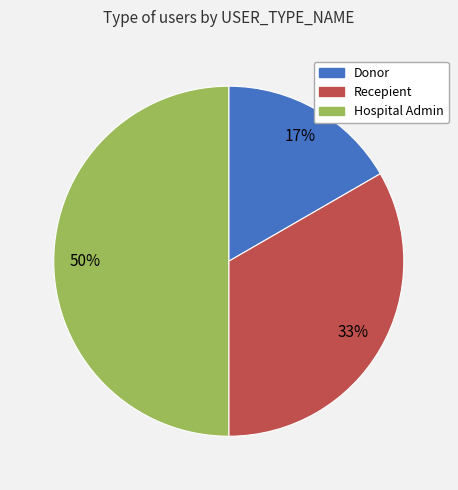

How many slices are in this pie chart?

3